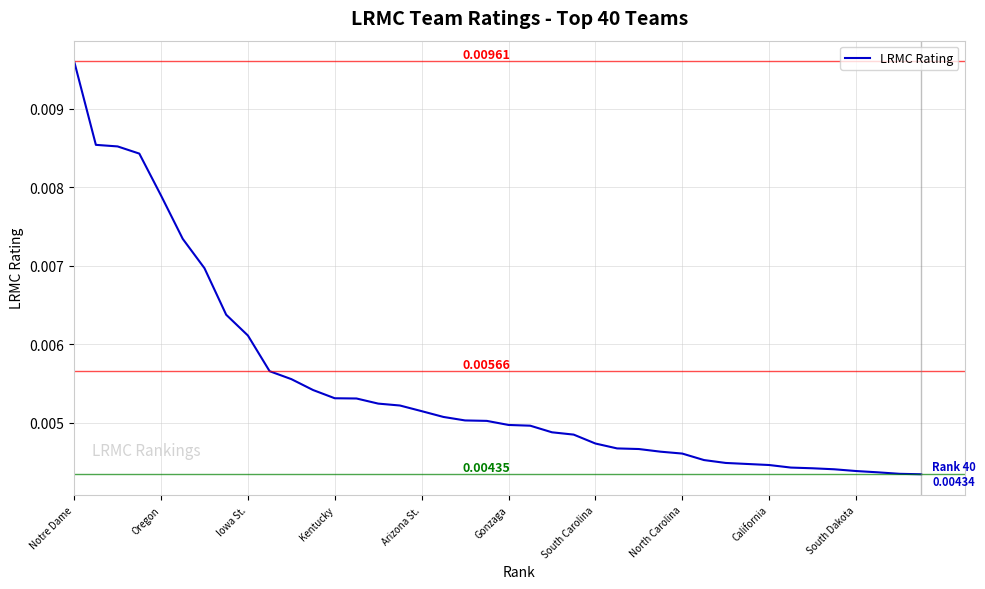

How many lines are shown in the chart?

1